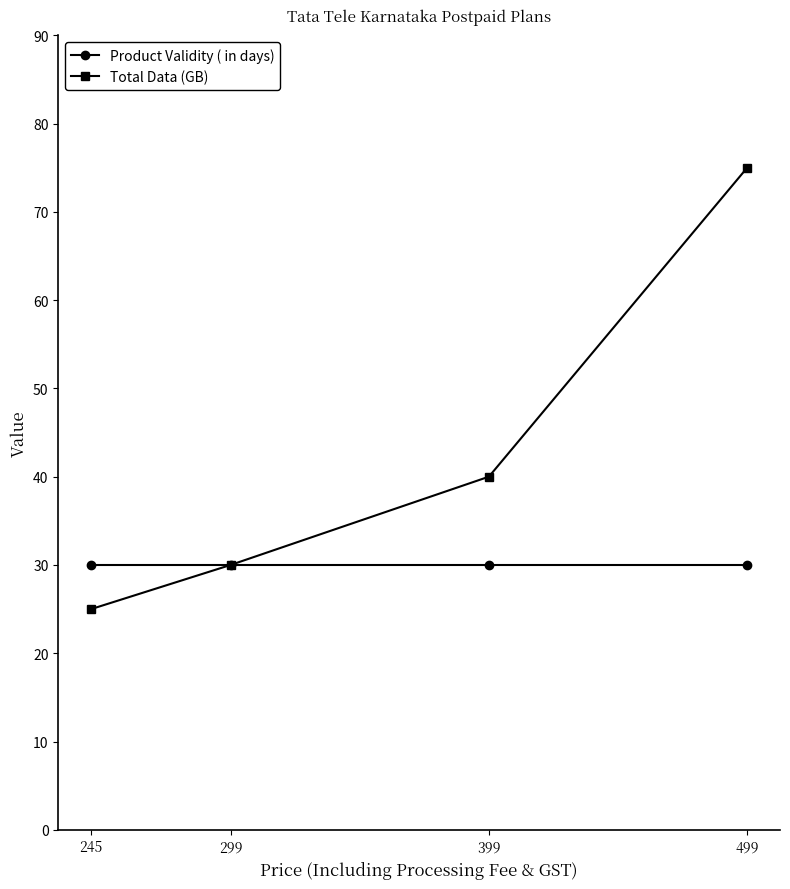

What is the value of the Product Validity ( in days) point at the 4th from the left?

30